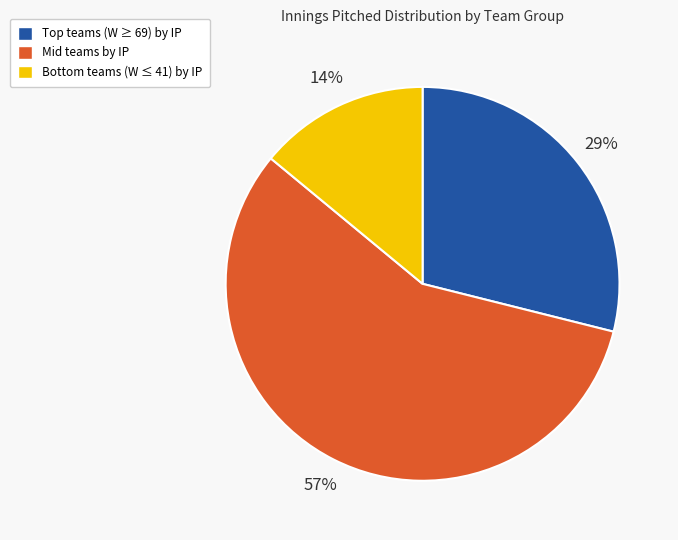

Does any single category account for the majority?

Yes